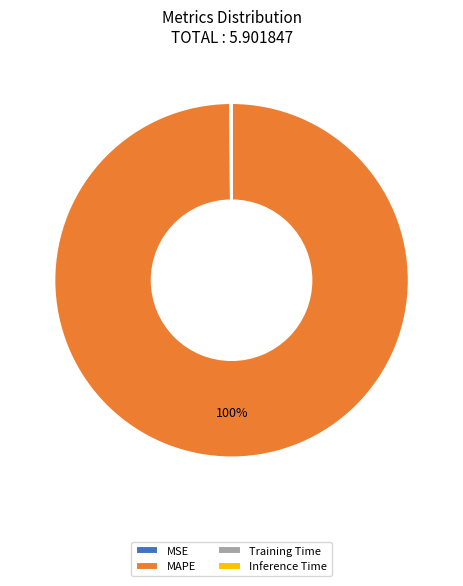

What is the largest slice in the pie chart?

MAPE